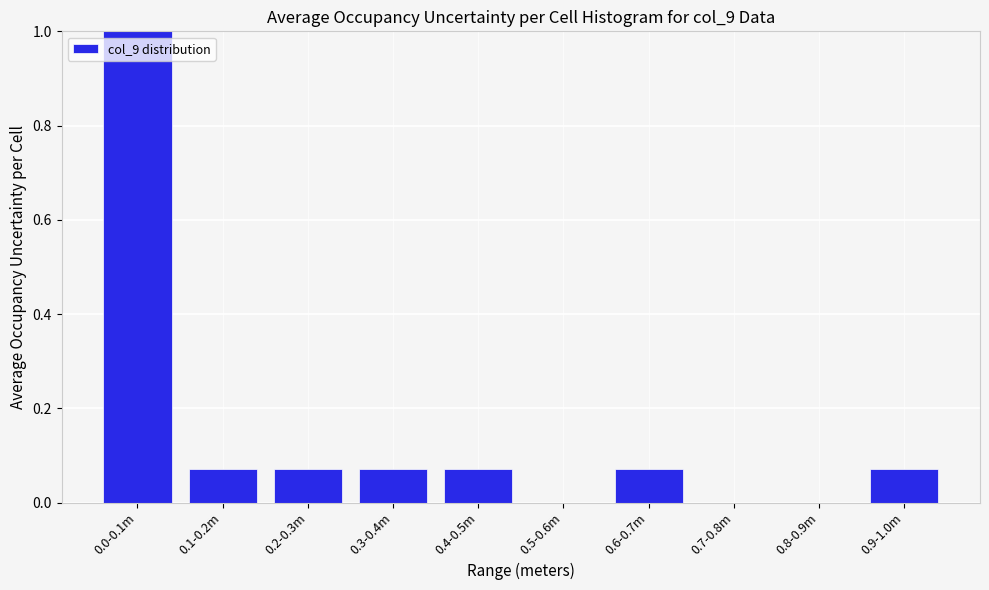

True or false: the data shows 0.4 at 0.7-0.8m.

False